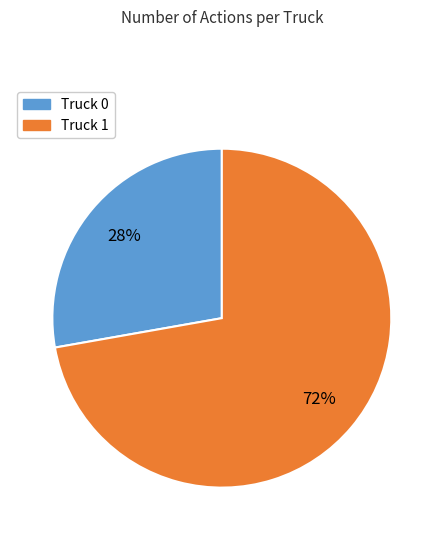

Is the sum of Truck 1 and Truck 0 greater than half?

Yes